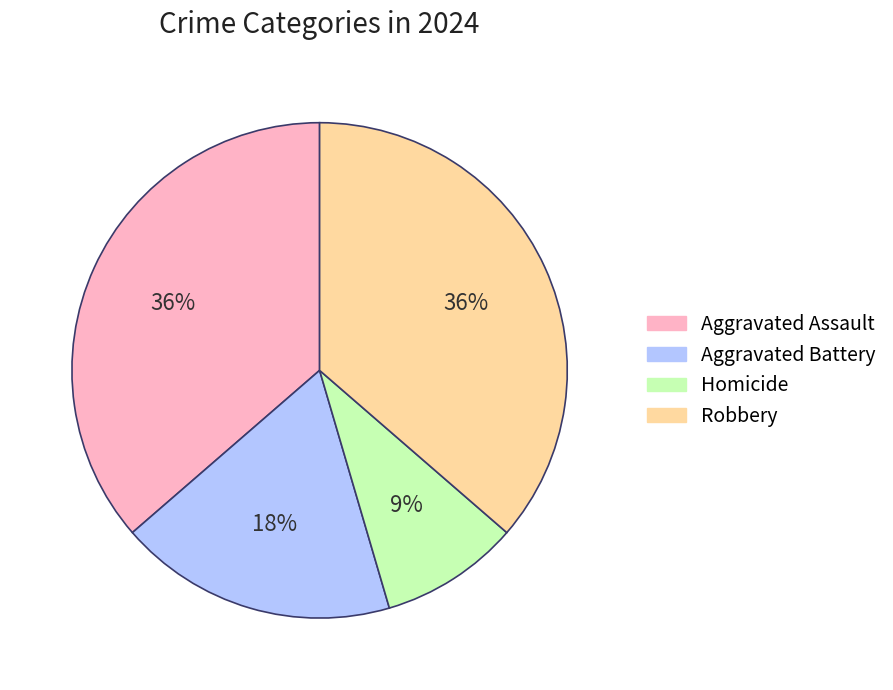

What percentage is the Aggravated Battery slice, to the nearest percent?

18%